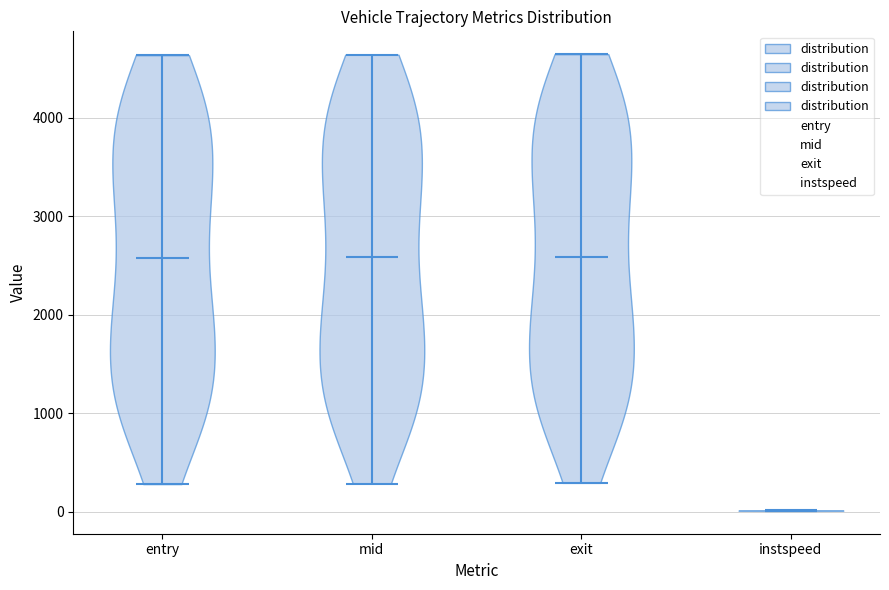

Reading left to right, read every violin against the y-axis: where its median line is, and the lowest and highest points it reaches. The values are not printed on the chart, so give them approximately, as read against the axis.

entry: median line 2600, lowest point 300, highest point 4600
mid: median line 2600, lowest point 300, highest point 4600
exit: median line 2600, lowest point 300, highest point 4600
instspeed: median line 0, lowest point 0, highest point 0